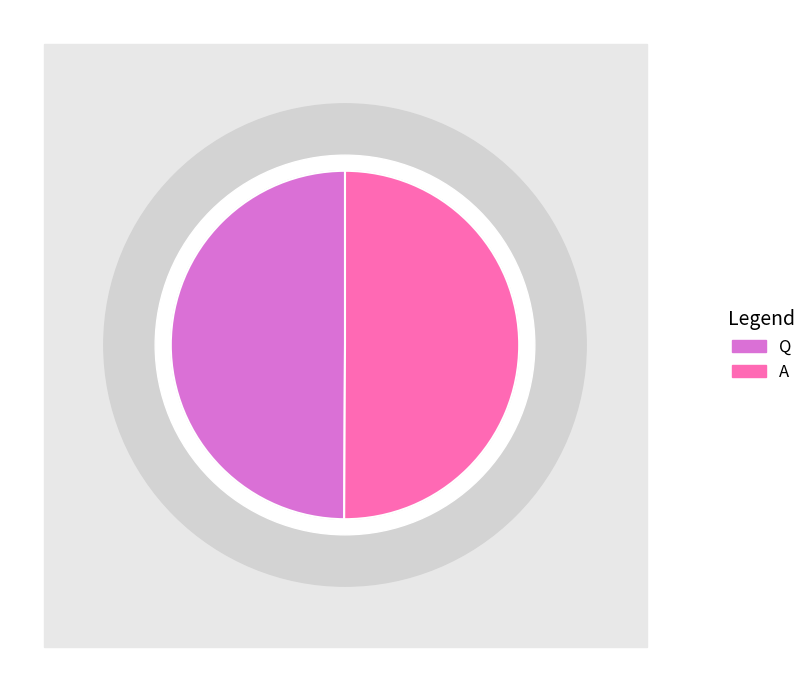

Count the number of slices in the pie.

2